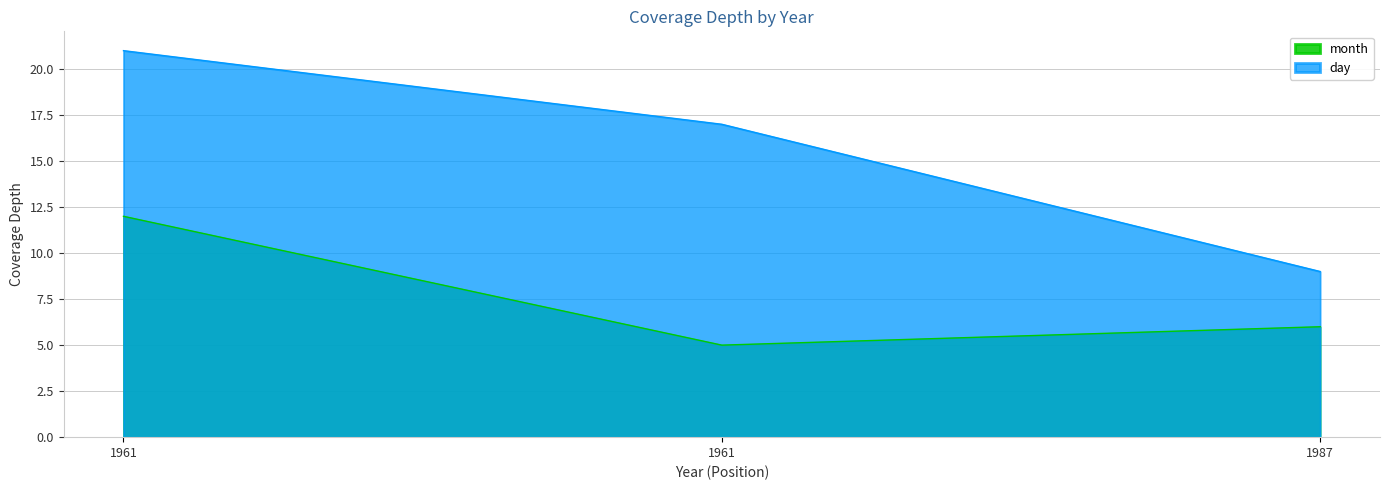

Reading left to right, what are all the values shown in this chart?

month: 12	5	6
day: 21	17	9